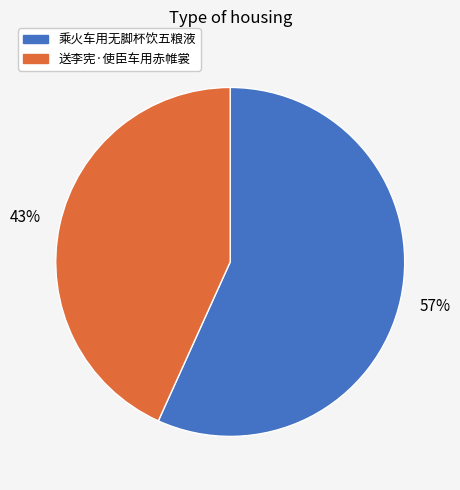

Which has a higher value, 送李宪·使臣车用赤帷裳 or 乘火车用无脚杯饮五粮液?

乘火车用无脚杯饮五粮液